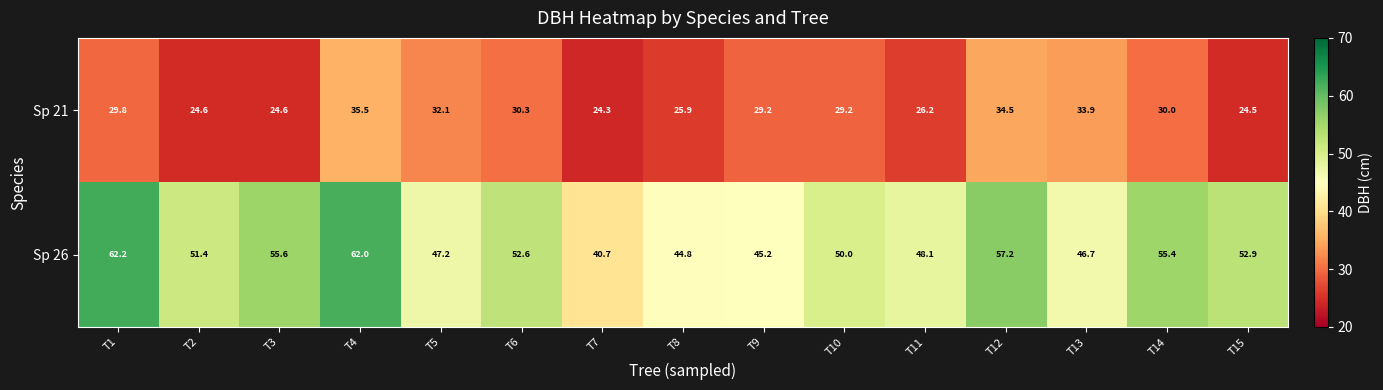

Where does the Sp 26 series first go above 51?

T1